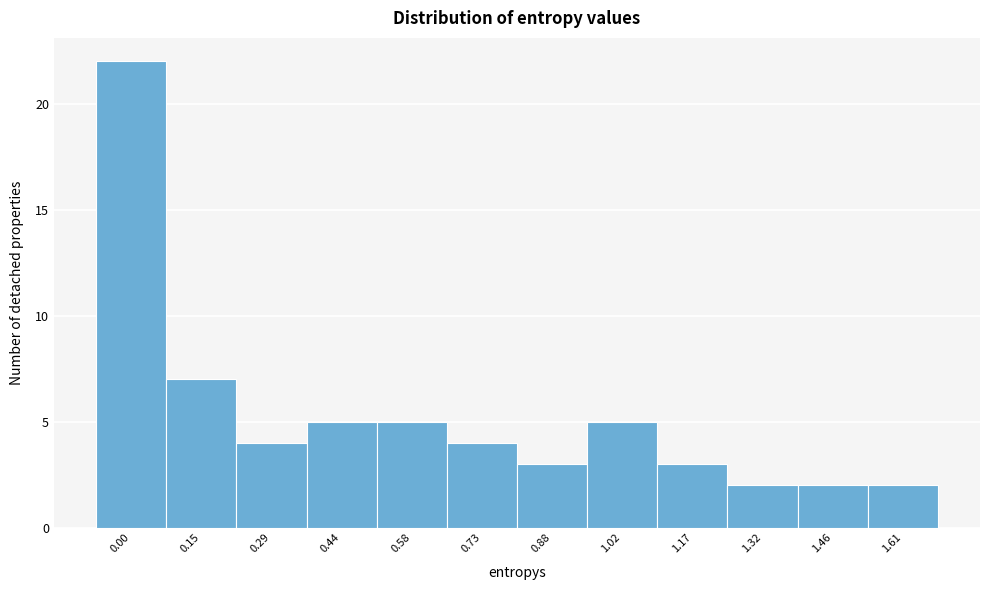

Reading left to right, extract all data points from this chart.

0.00=22	0.15=7	0.29=4	0.44=5	0.58=5	0.73=4	0.88=3	1.02=5	1.17=3	1.32=2	1.46=2	1.61=2